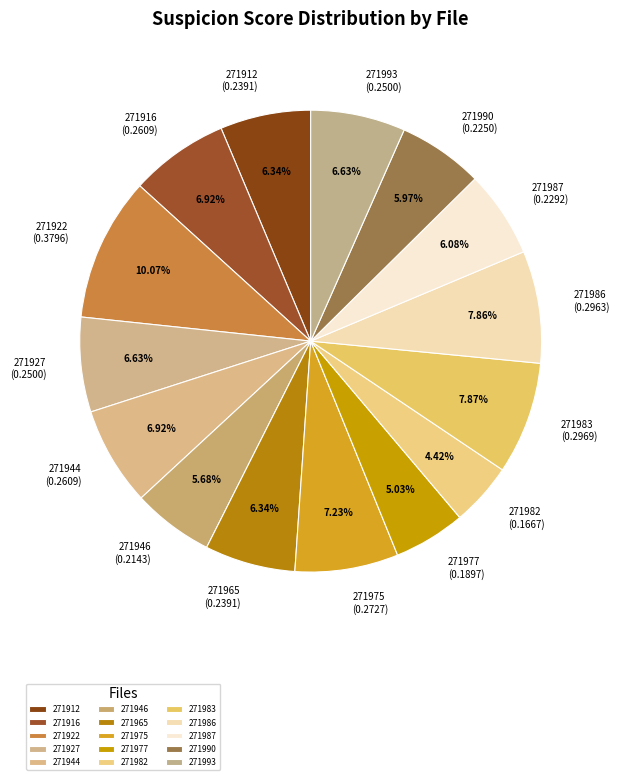

How many segments does this pie chart have?

15